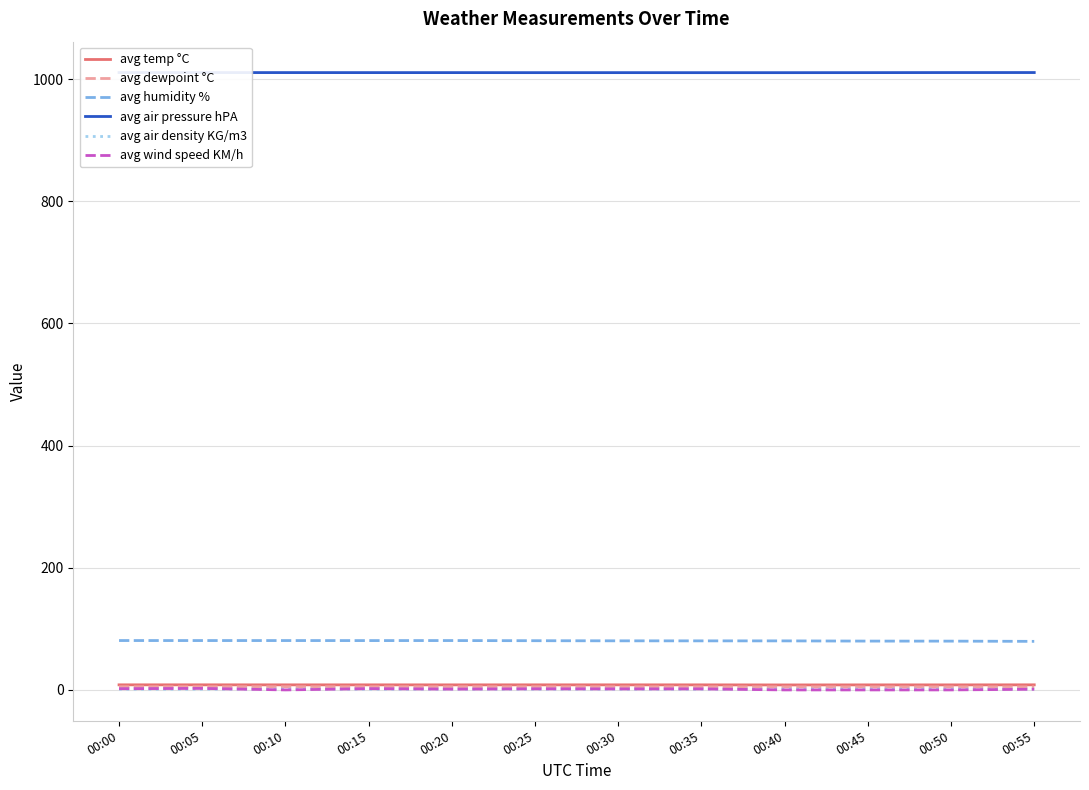

Count the number of categories in the chart.

12